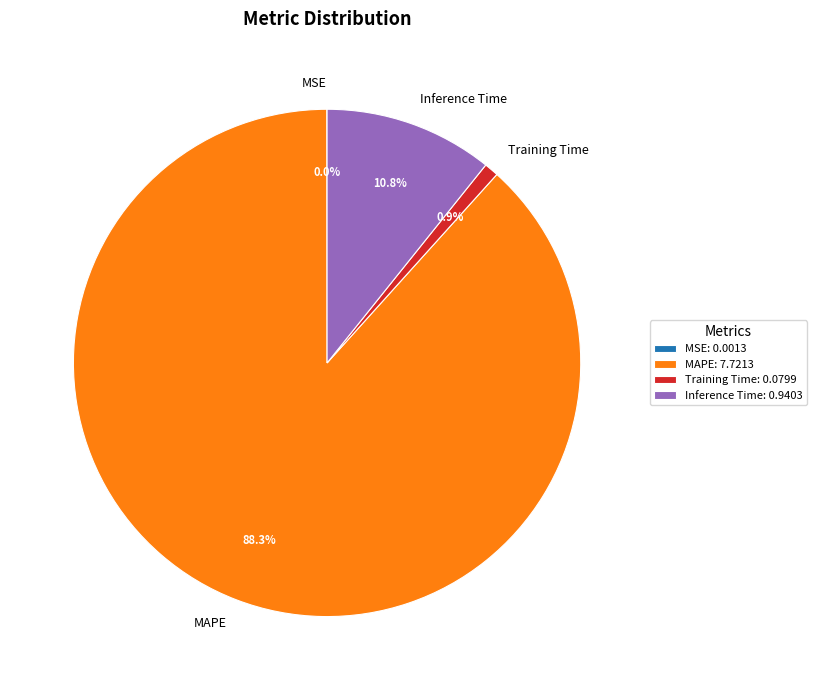

Combined, do Inference Time: 0.9403 and Training Time: 0.0799 account for over 50%?

No